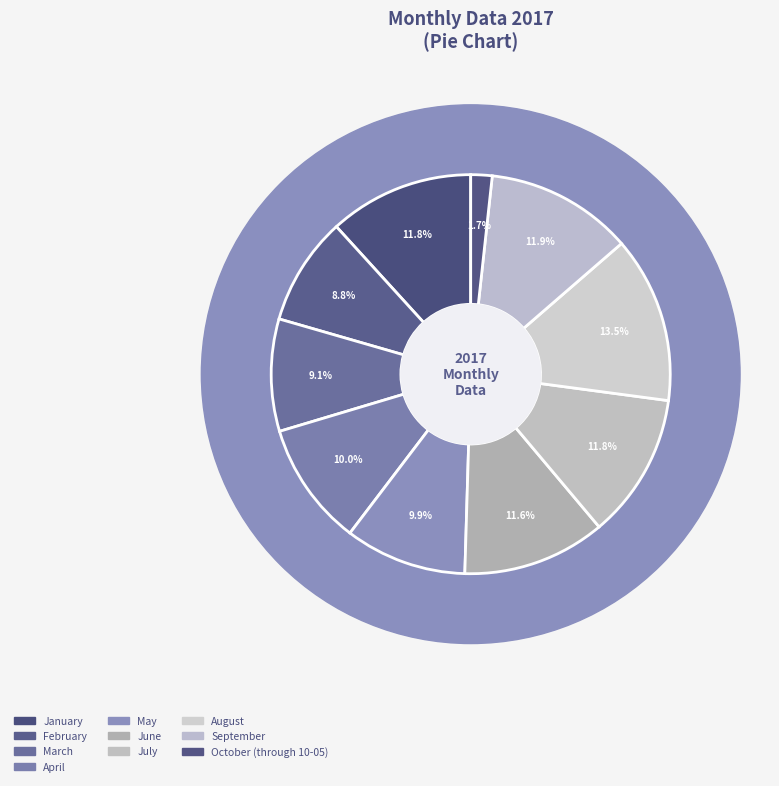

What is the largest slice in the pie chart?

August